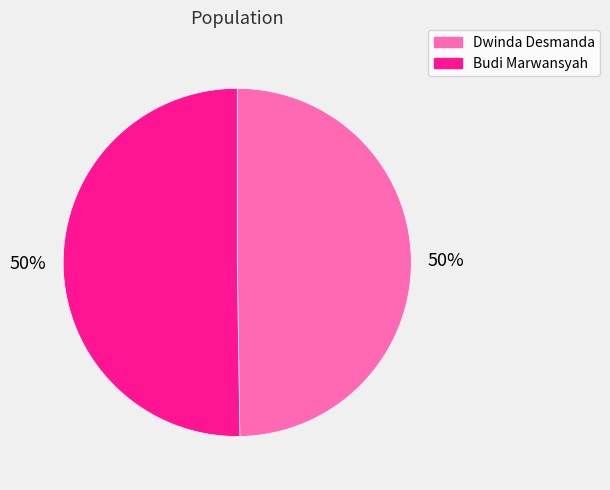

What percentage is the Dwinda Desmanda slice, to the nearest percent?

50%